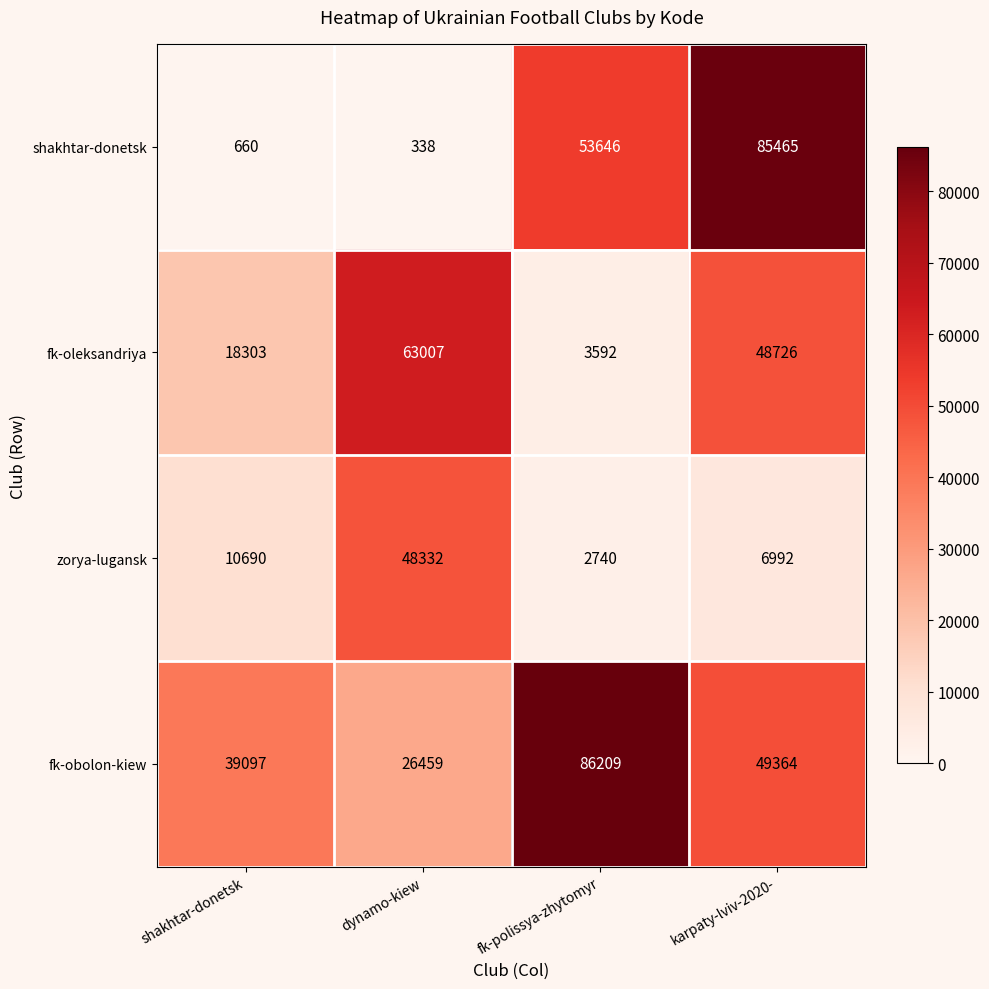

What is the greatest value displayed?

86209